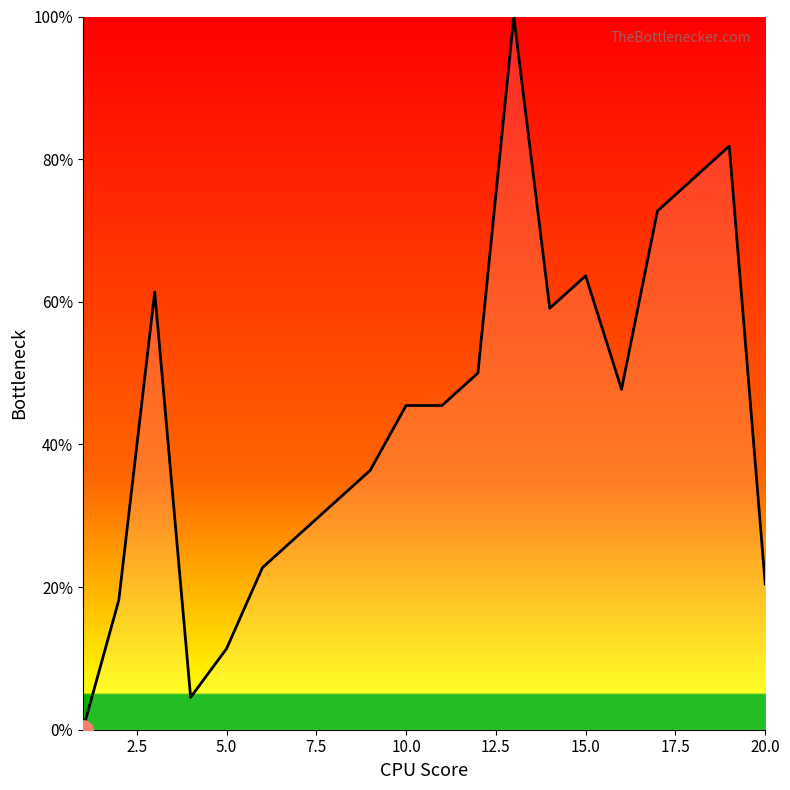

What is the greatest value displayed?

100.0